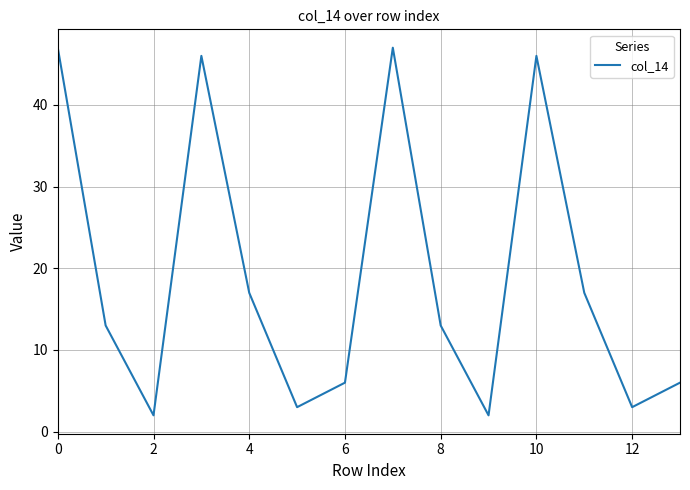

What is the maximum value shown in the chart?

47